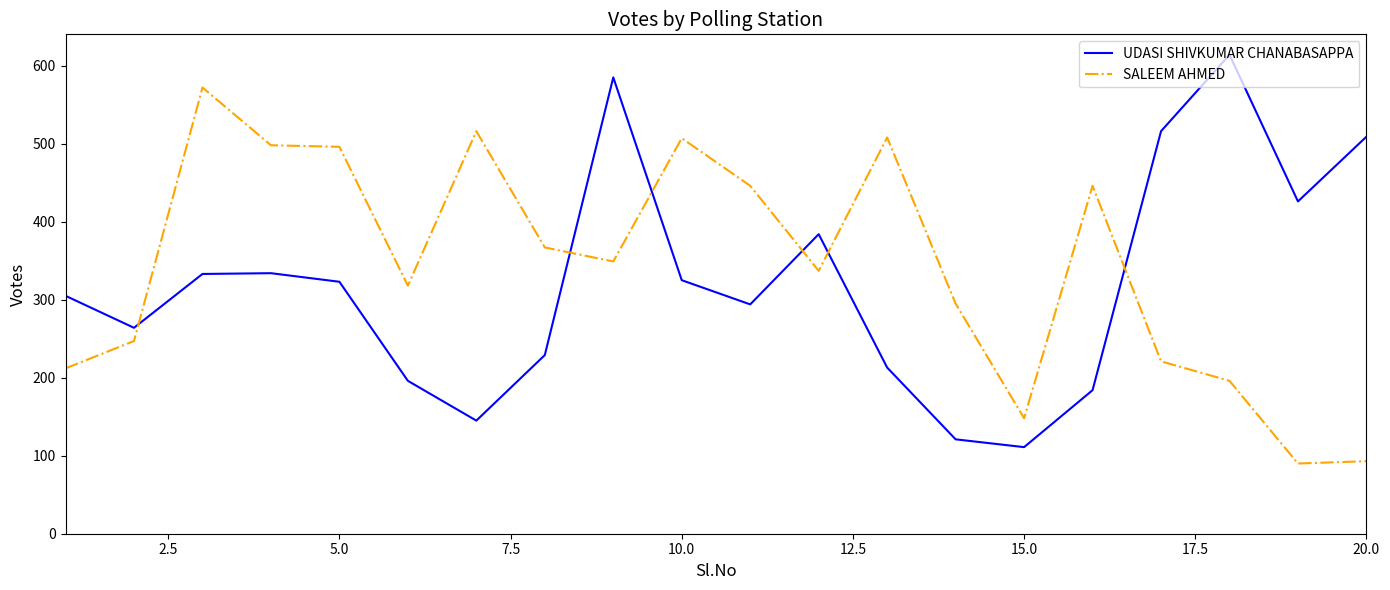

How many times do UDASI SHIVKUMAR CHANABASAPPA and SALEEM AHMED cross each other?

6